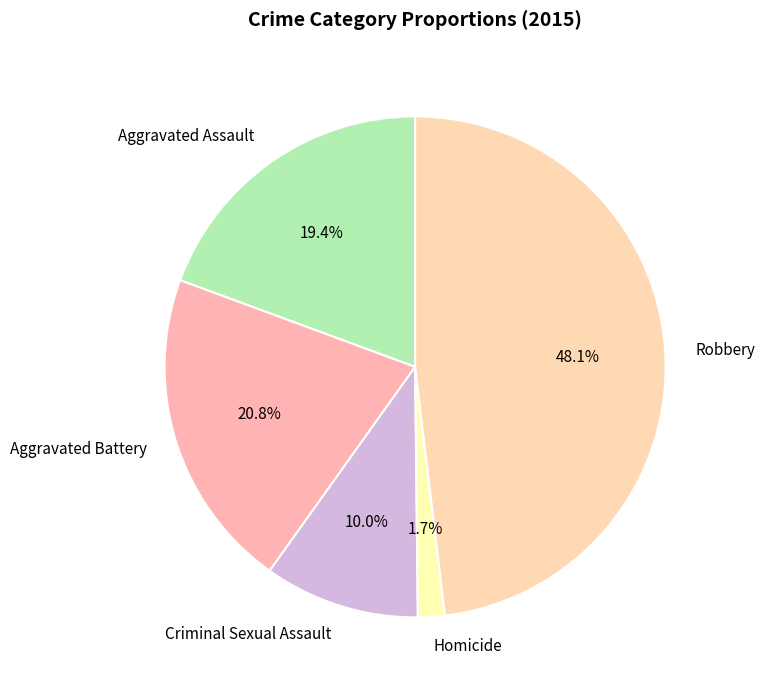

Does any single category account for the majority?

No